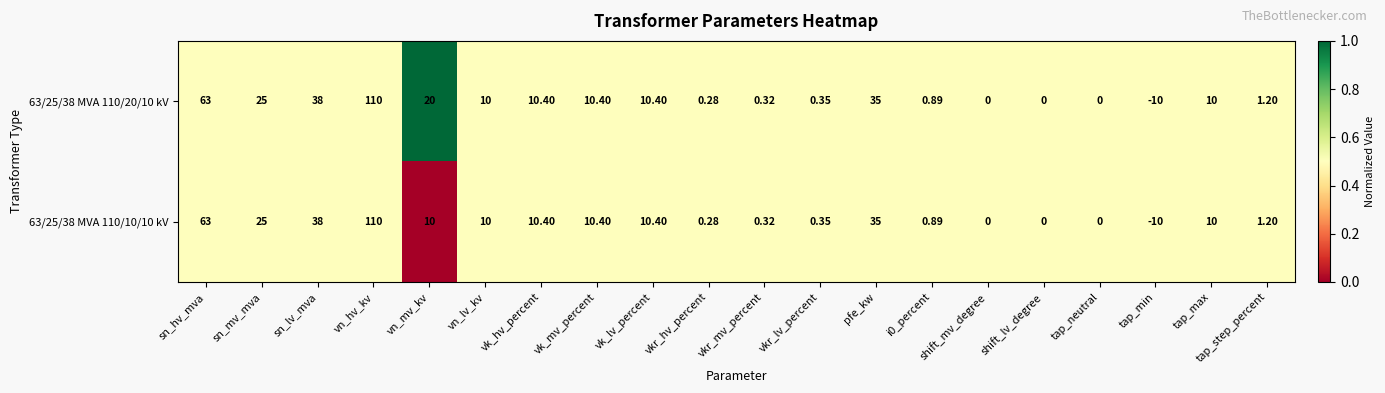

At which label does 63/25/38 MVA 110/20/10 kV reach its peak?

vn_hv_kv